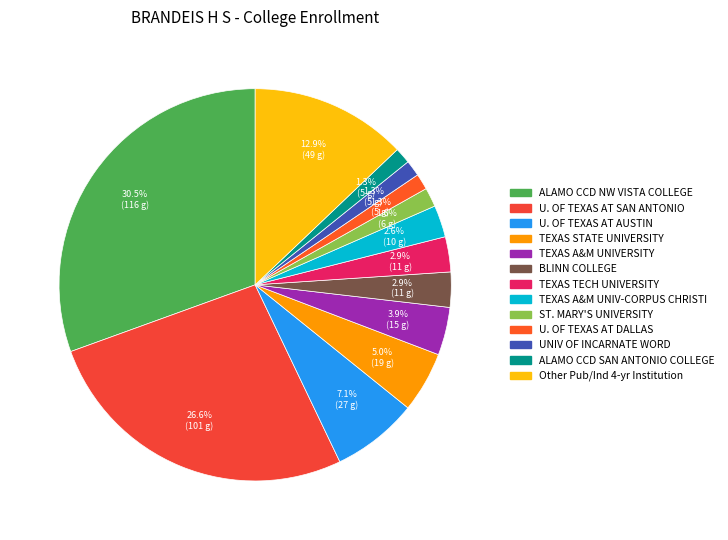

To the nearest percent, what percentage of the pie is U. OF TEXAS AT SAN ANTONIO?

27%